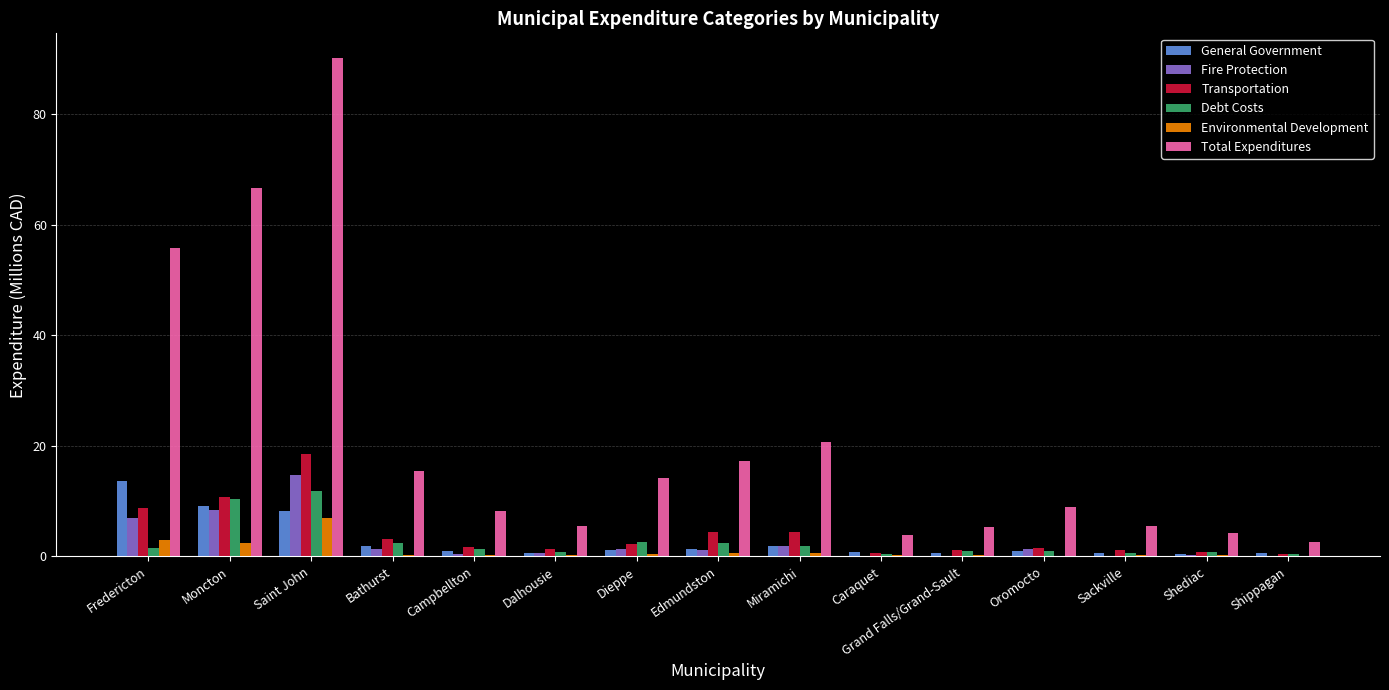

At which label does Debt Costs first exceed 1?

Fredericton